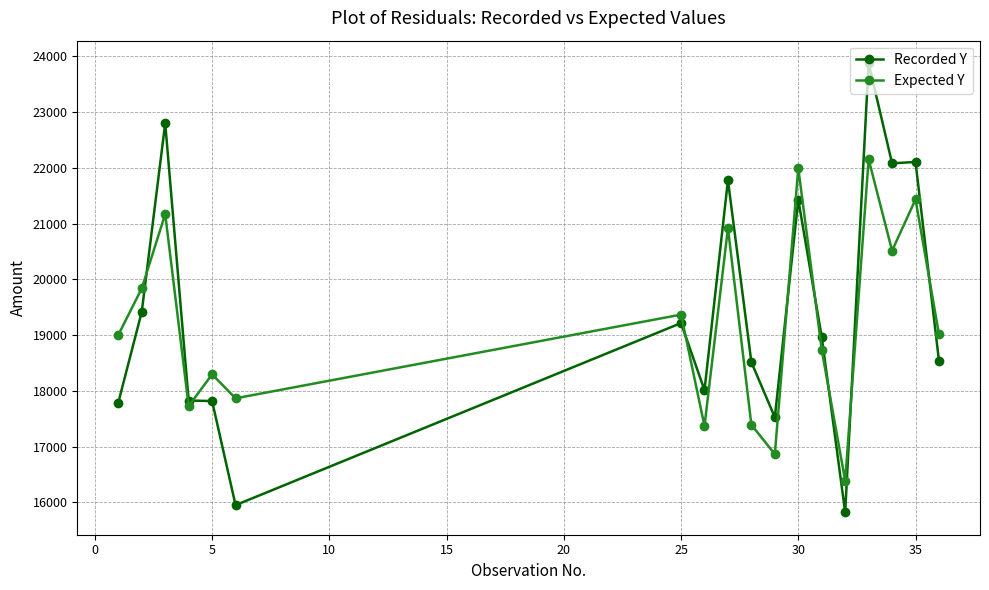

Which series ends up on top after the final intersection of Recorded Y and Expected Y?

Expected Y